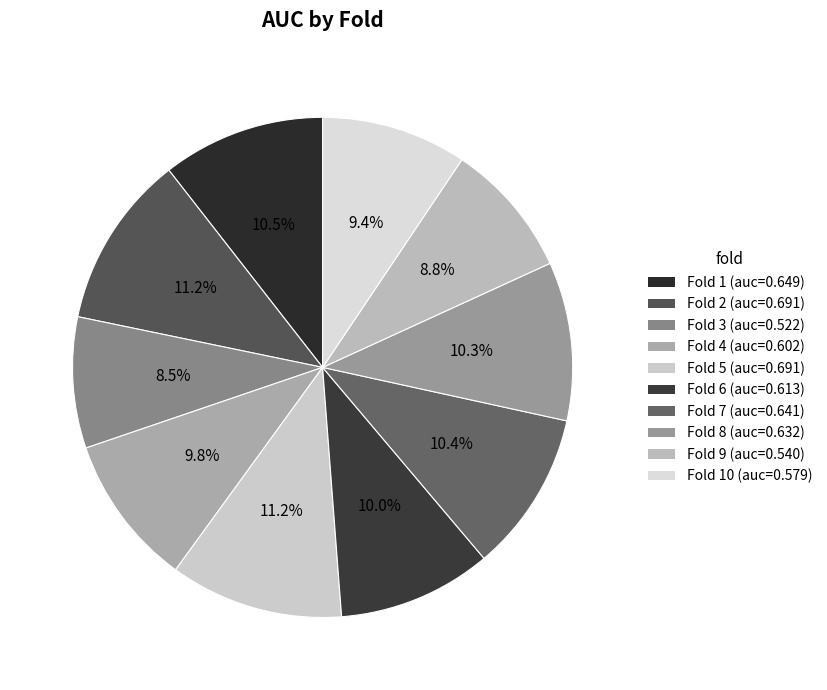

Count the number of slices in the pie.

10